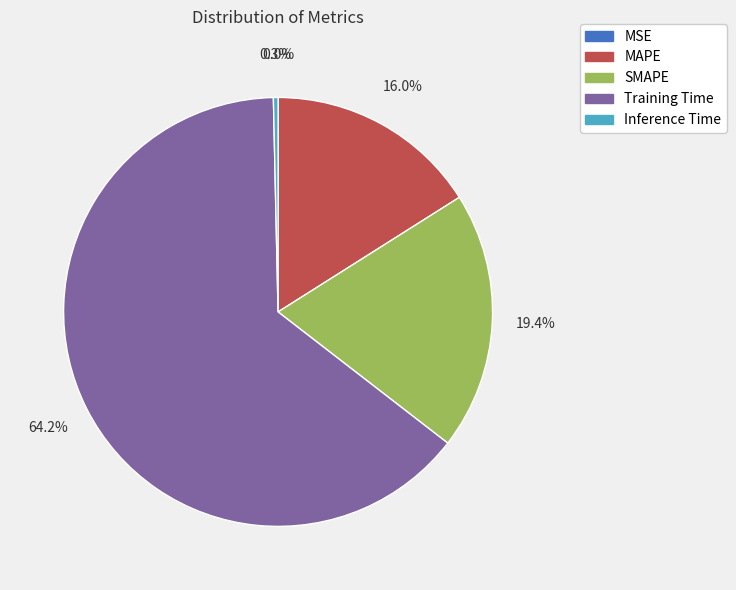

To the nearest percent, what is the difference between the SMAPE and Training Time slice percentages?

45%